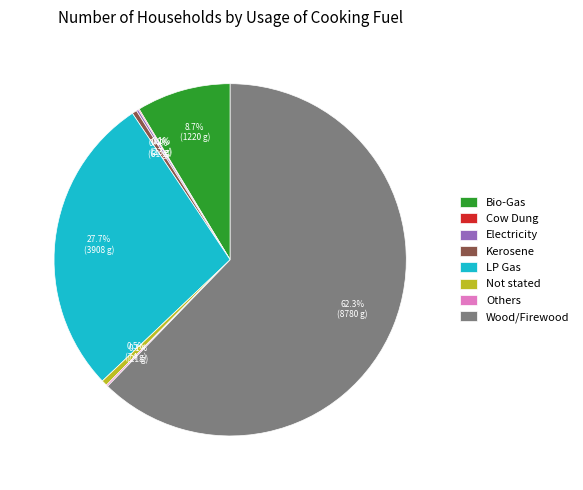

Is it true that Not stated is 11% of the pie?

False